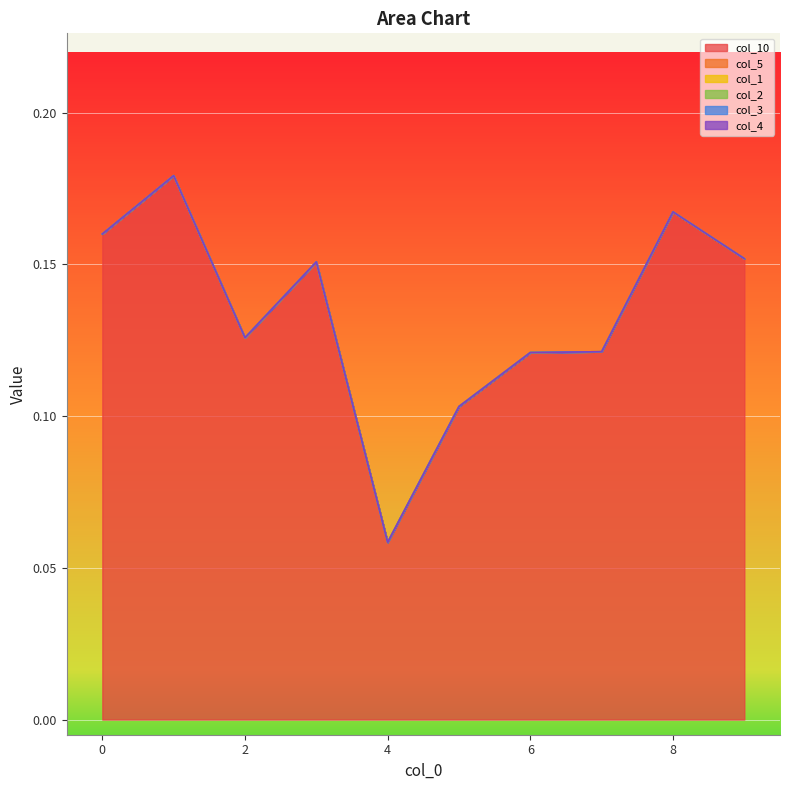

True or false: col_3 has more than 2 points higher than both neighbors.

False